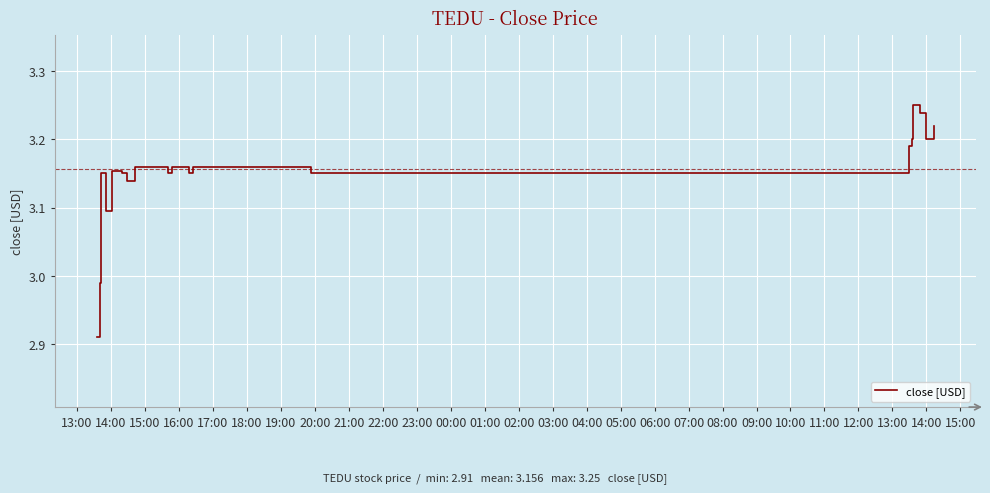

How many values exceed 3?

38